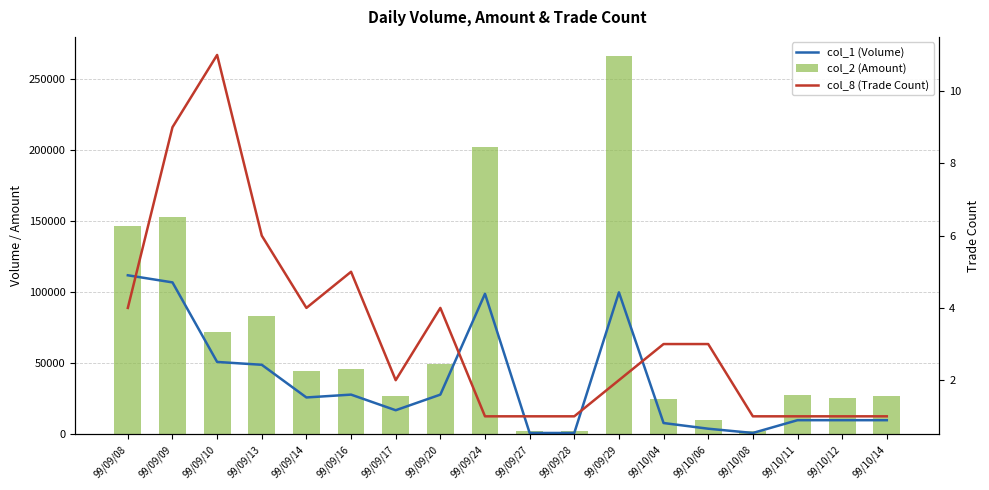

Is it true that col_1 (Volume) equals 17010 at 99/10/12?

False